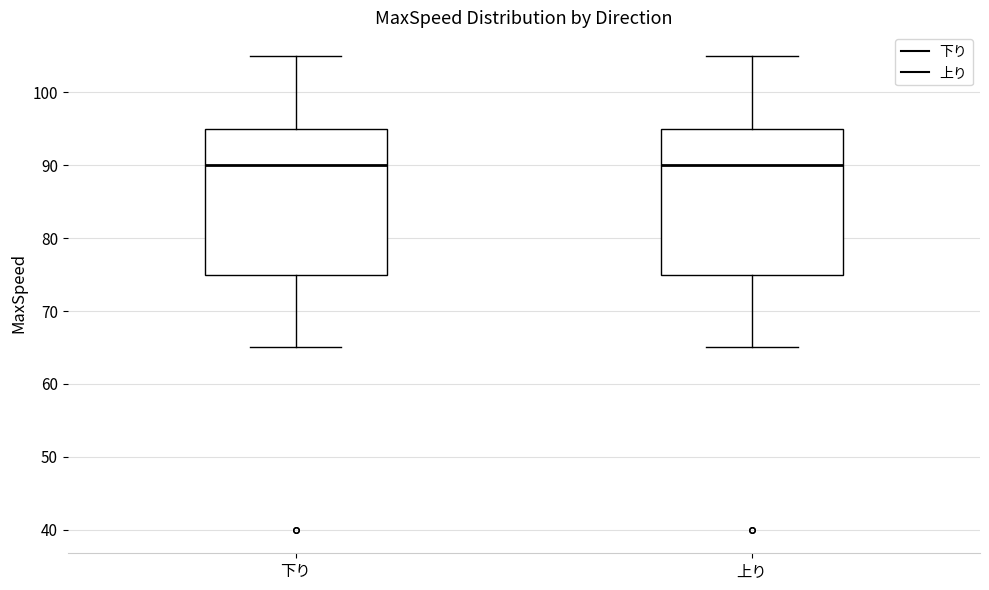

Reading left to right, read every box against the y-axis: the position of its median line, the range the box covers, and the ends of its whiskers. The values are not printed on the chart, so give them approximately, as read against the axis.

下り: median 90, box 75 to 95, whiskers 65 to 105
上り: median 90, box 75 to 95, whiskers 65 to 105